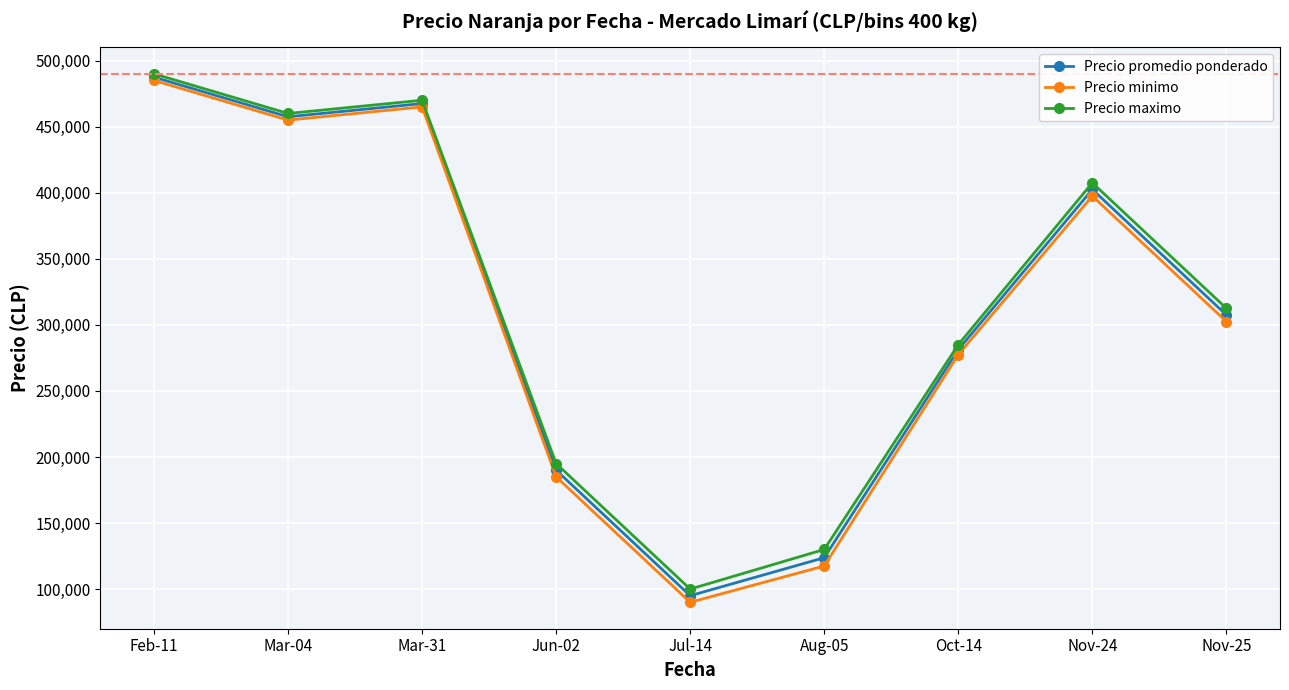

True or false: Precio minimo has more than 0 points higher than both neighbors.

True